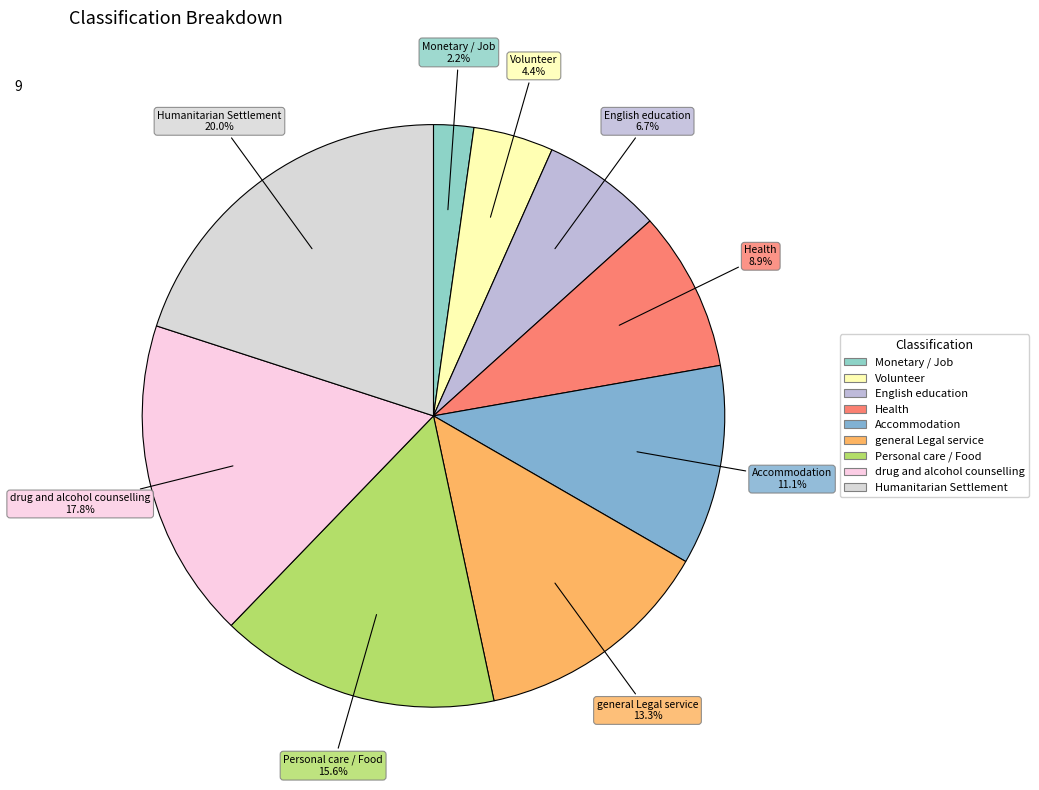

Is Volunteer the majority of the pie?

No